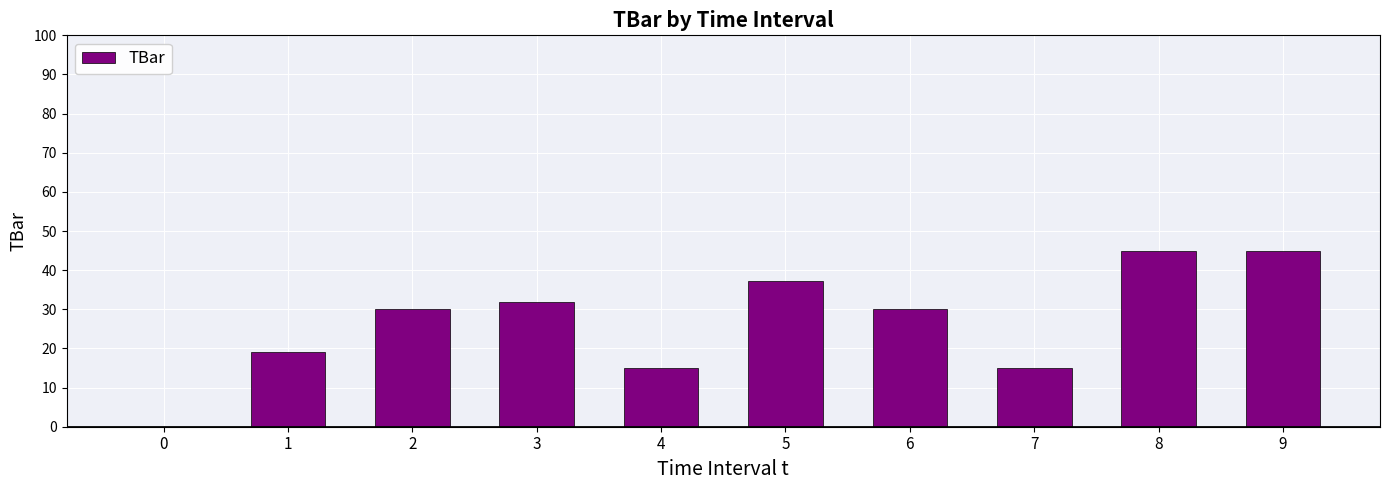

Are the bars horizontal?

No